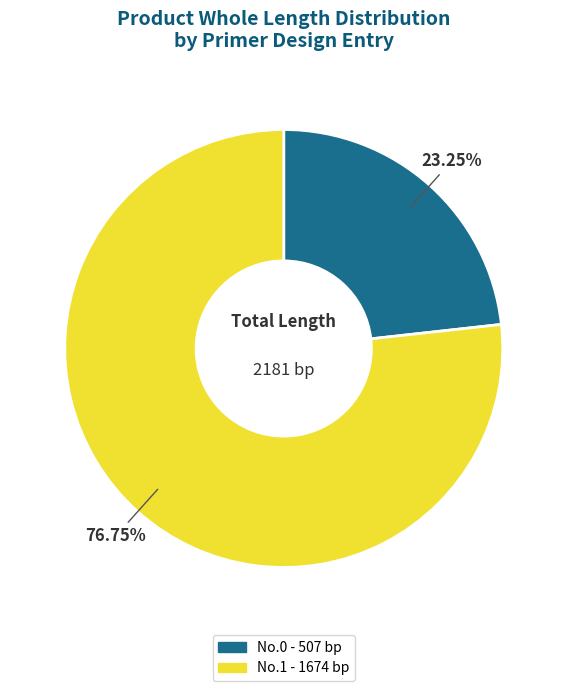

Which category has the biggest portion of the pie?

No.1 - 1674 bp